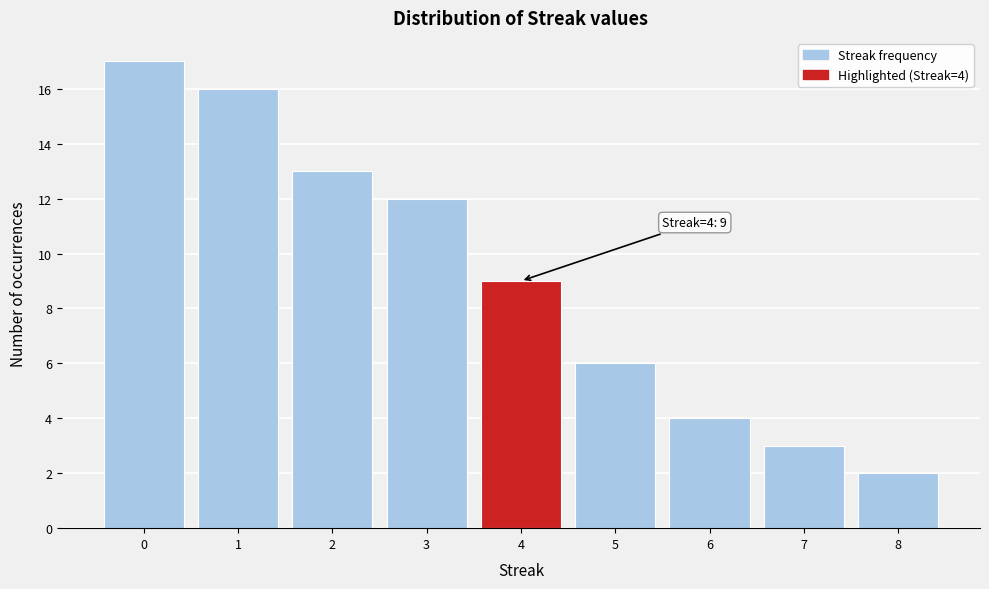

Which range on the x-axis has the tallest bar?

-0.5 to 0.5